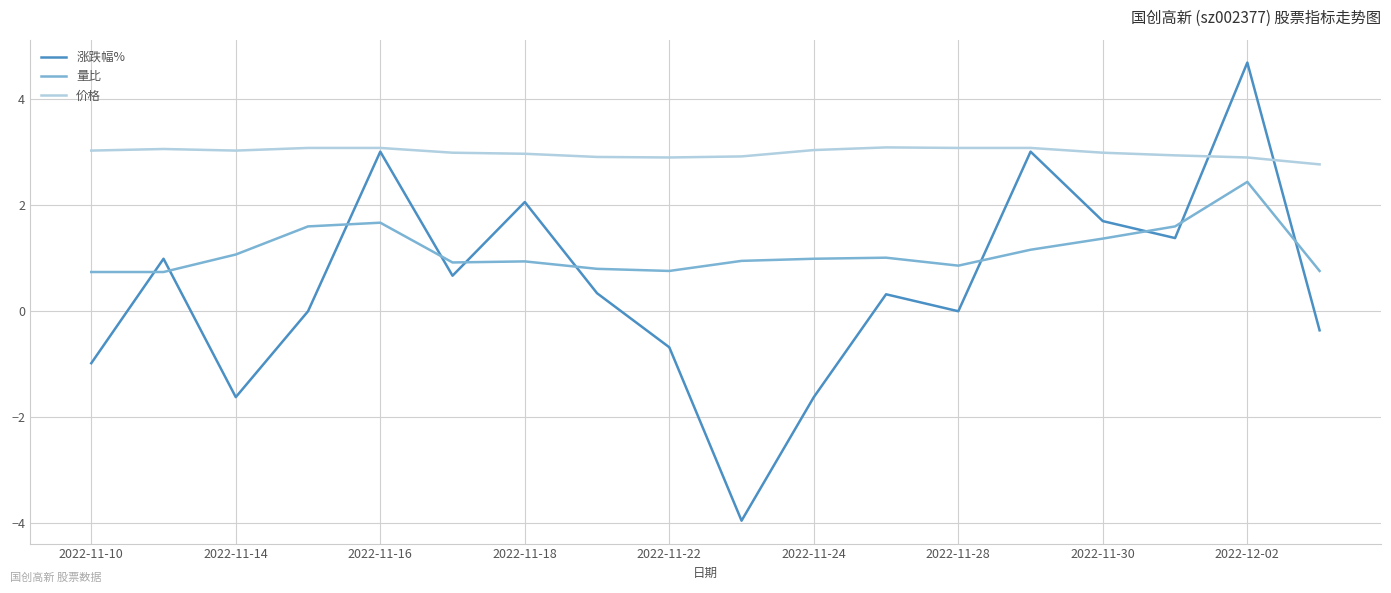

How many intersections are there between 涨跌幅% and 量比?

10